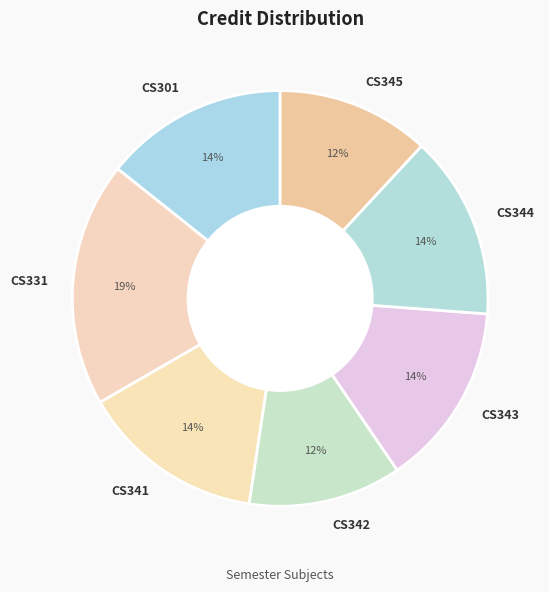

To the nearest percent, what percentage of the pie is CS331?

19%